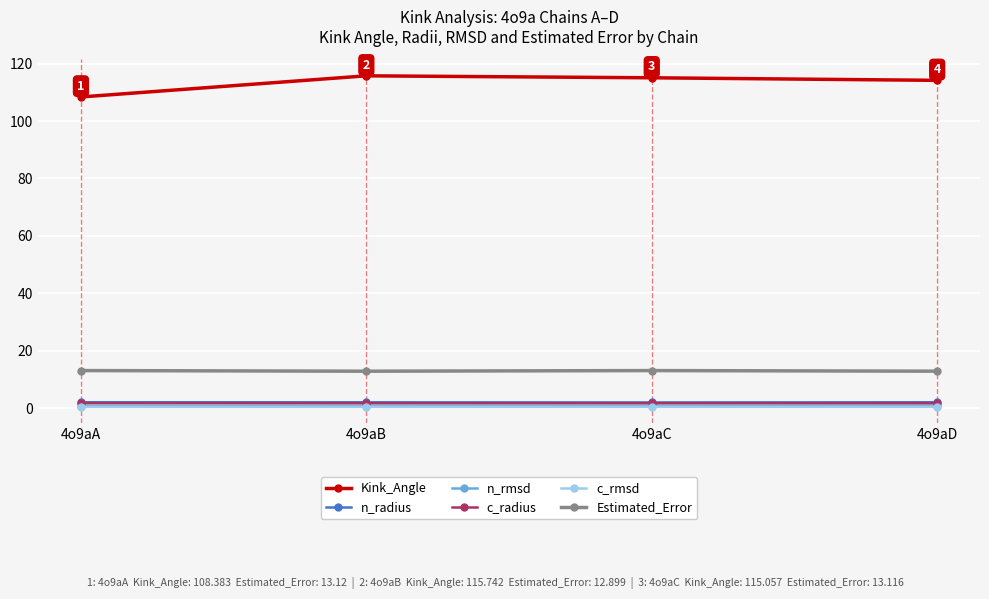

True or false: Kink_Angle has more than 0 points higher than both neighbors.

True